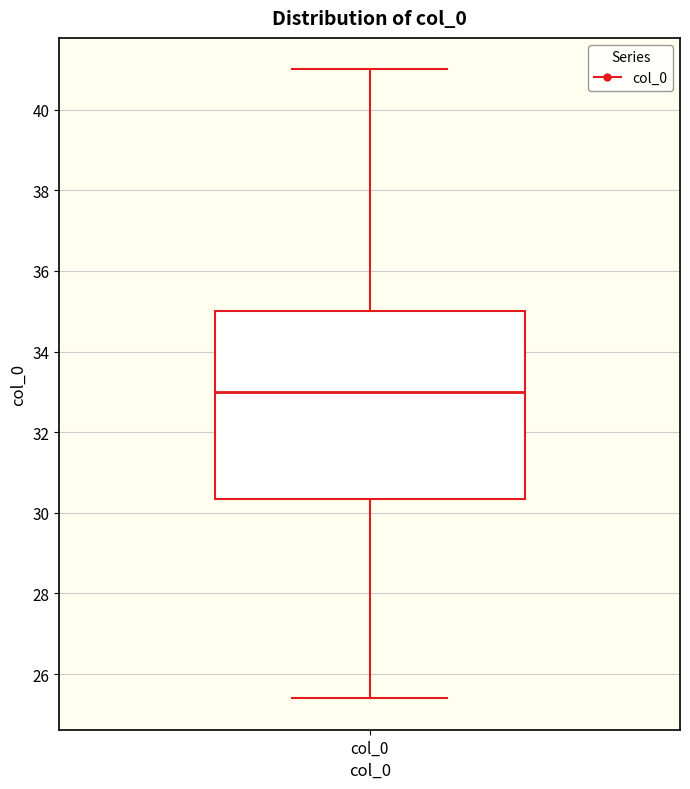

Read this box plot against the y-axis: the position of the median line, the range covered by the box, and the ends of both whiskers. The values are not printed on the chart, so give them approximately, as read against the axis.

median 33.0, box 30.4 to 35.0, whiskers 25.4 to 41.0